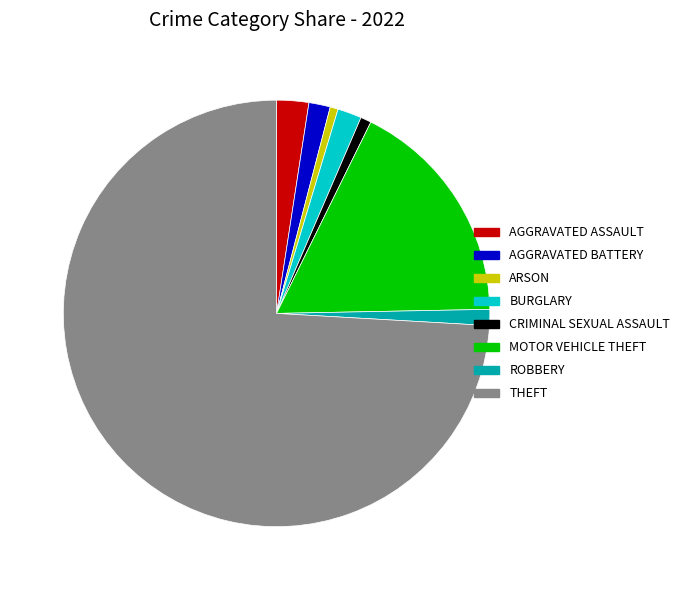

Does any single category account for the majority?

Yes